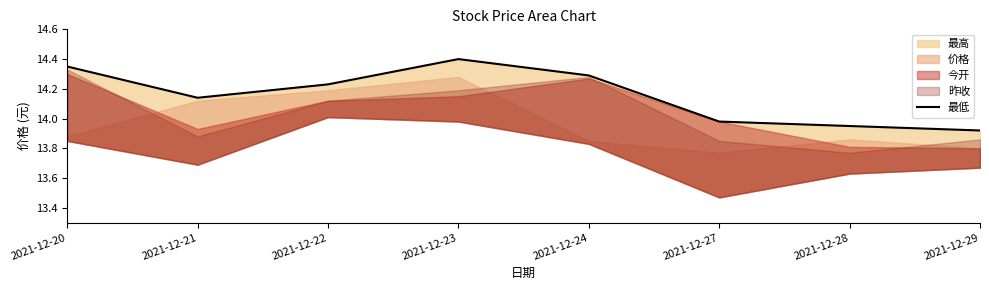

Is it true that the value at 2021-12-27 is 24.8?

False